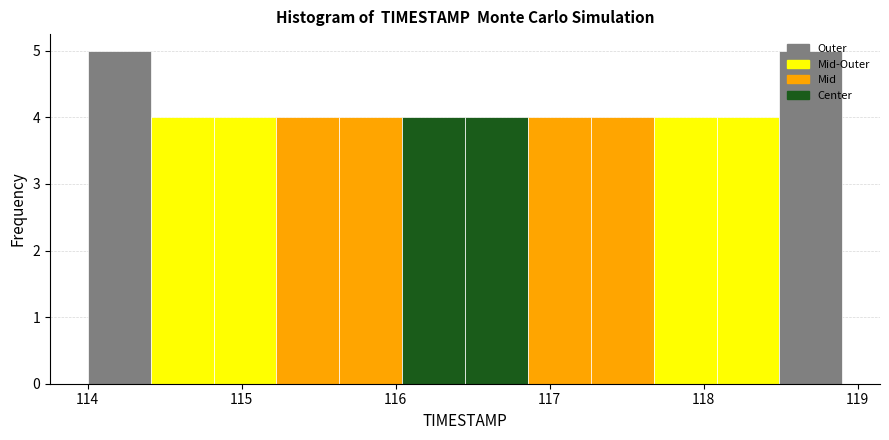

Reading left to right, transcribe this chart: for each bar, give the range it covers on the x-axis and its height. Neither the bar edges nor the heights are printed on the chart, so give them approximately, as read against the axes.

114.0 to 114.4: 5
114.4 to 114.8: 4
114.8 to 115.2: 4
115.2 to 115.6: 4
115.6 to 116.0: 4
116.0 to 116.5: 4
116.5 to 116.9: 4
116.9 to 117.3: 4
117.3 to 117.7: 4
117.7 to 118.1: 4
118.1 to 118.5: 4
118.5 to 118.9: 5